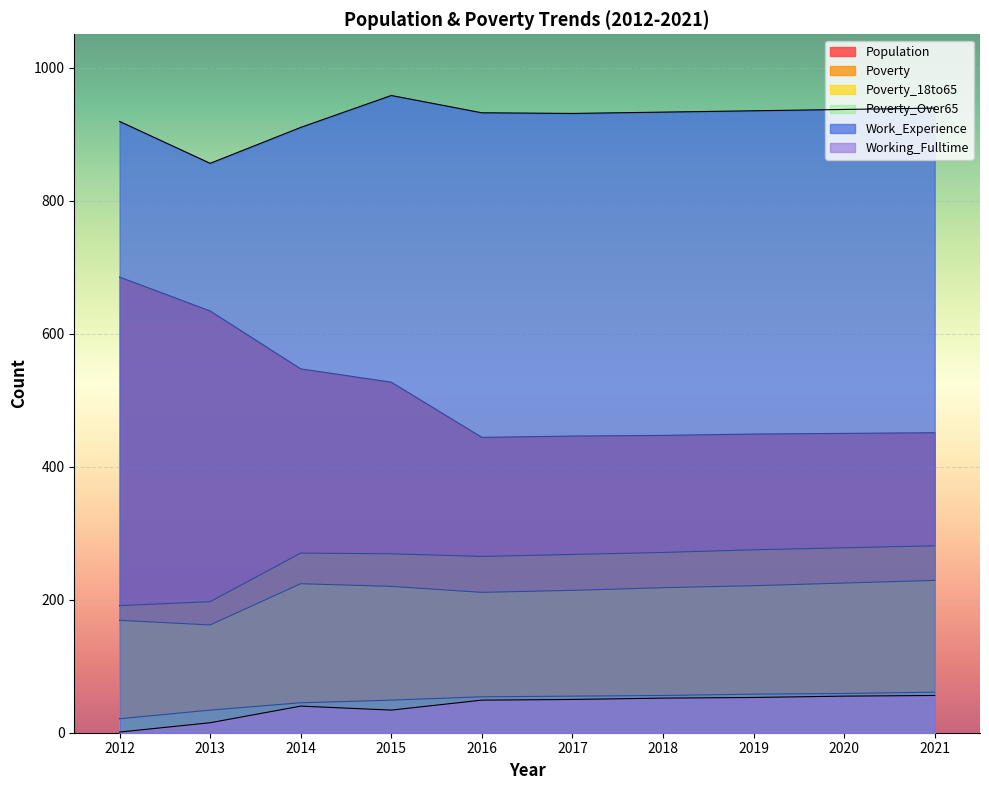

What is the minimum value for Poverty_18to65?

162